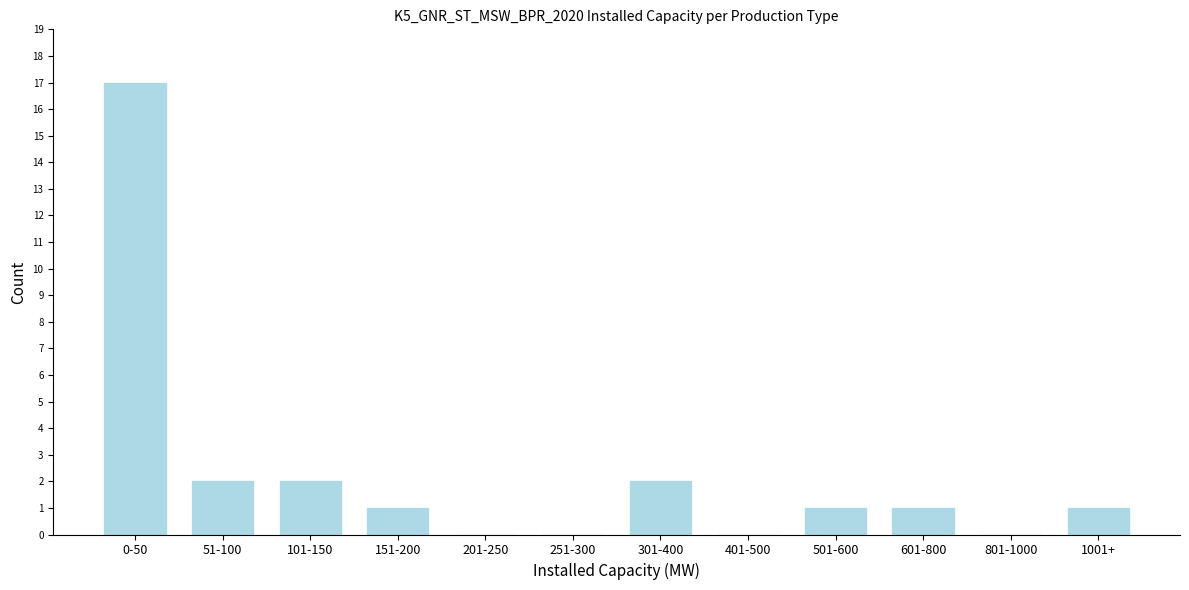

Reading right to left, transcribe all the data shown in this chart.

1001+=1	801-1000=0	601-800=1	501-600=1	401-500=0	301-400=2	251-300=0	201-250=0	151-200=1	101-150=2	51-100=2	0-50=17